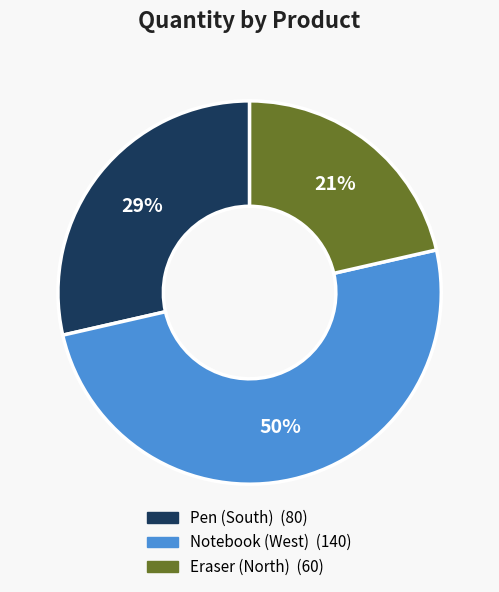

Does Pen (South) account for over 50% of the chart?

No